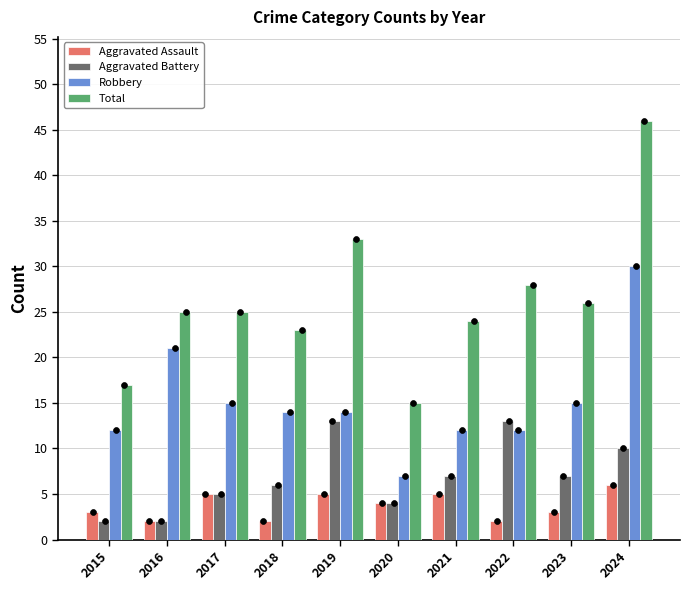

Which series has the widest spread of Y values?

Total